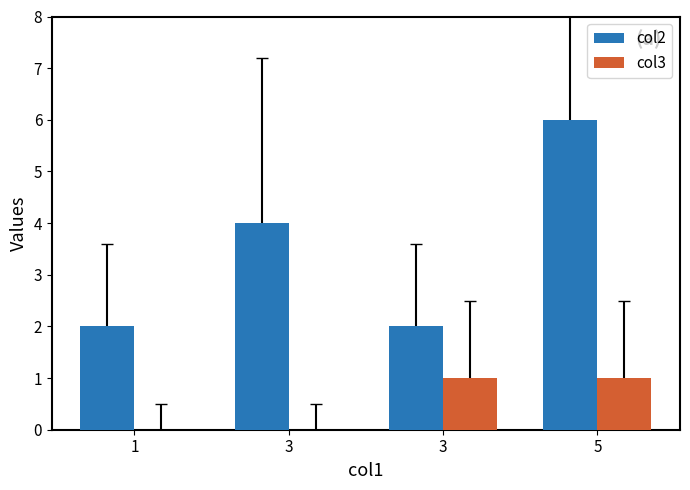

At which category is the sum across all series the highest?

5